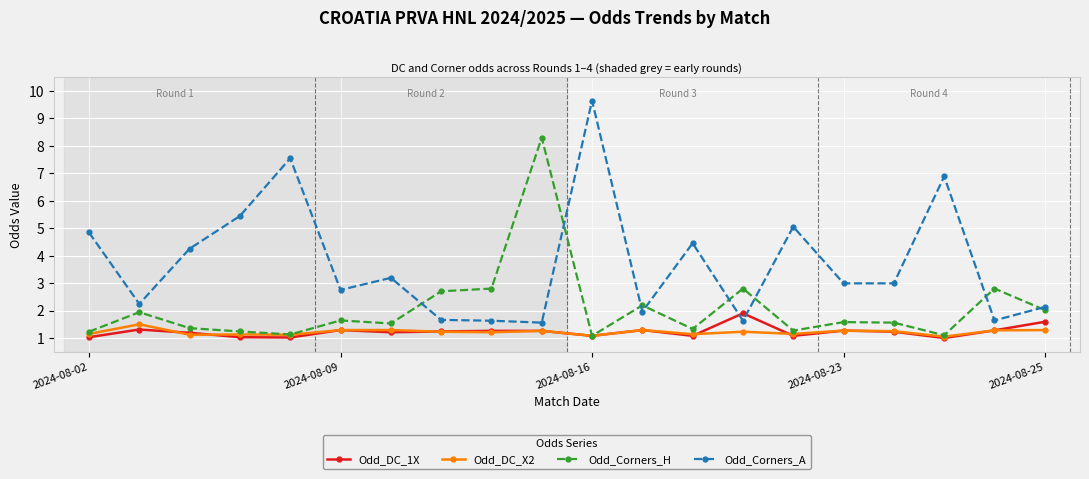

True or false: Odd_Corners_A has more than 0 interior local peaks.

True